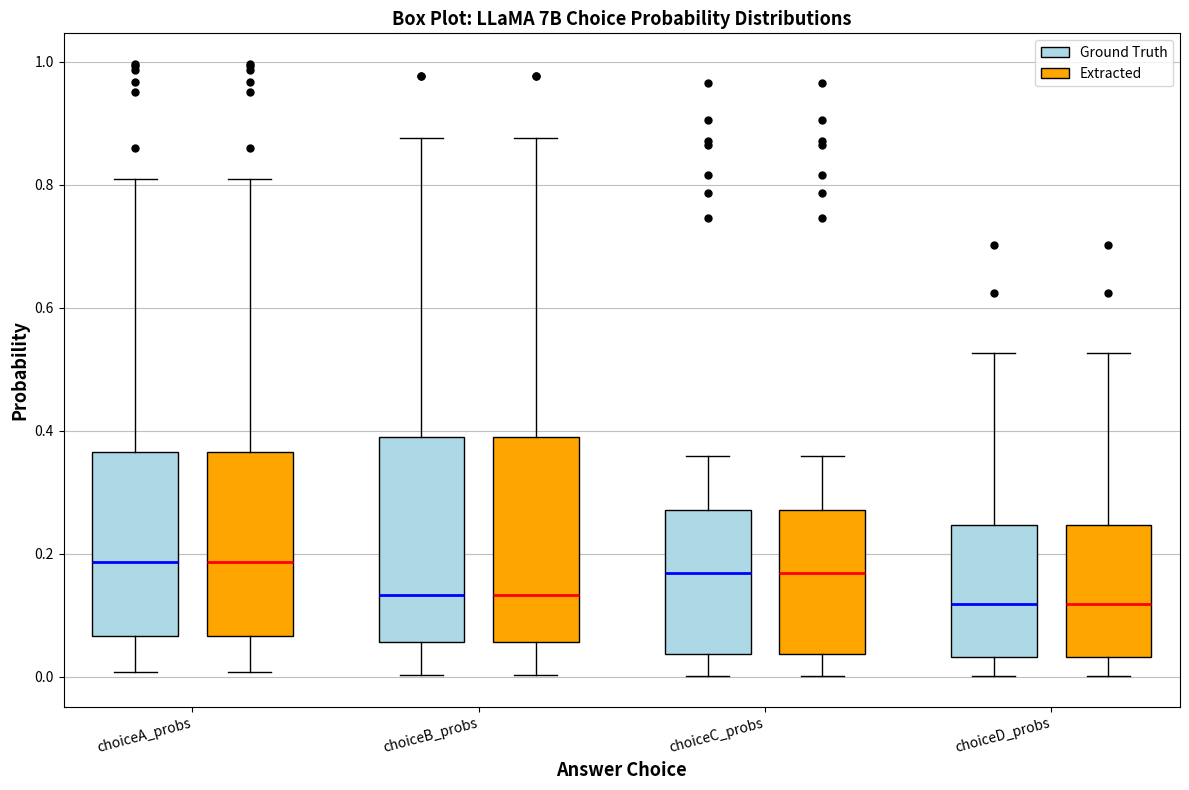

Where does the upper whisker of the box for choiceA_probs (Extracted) end on the y-axis? The values are not printed on the chart, so give them approximately, as read against the axis.

0.80